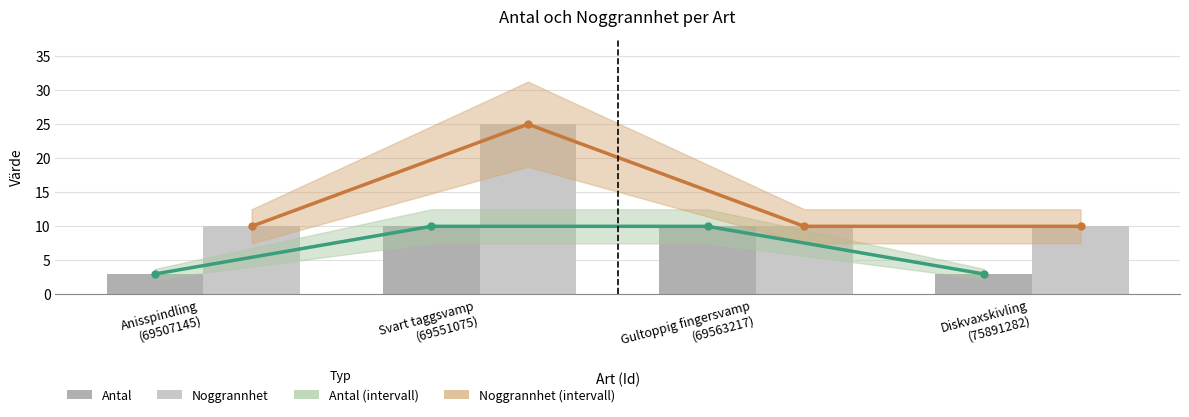

The value of Antal at Diskvaxskivling
(75891282) is 5. True or false?

False